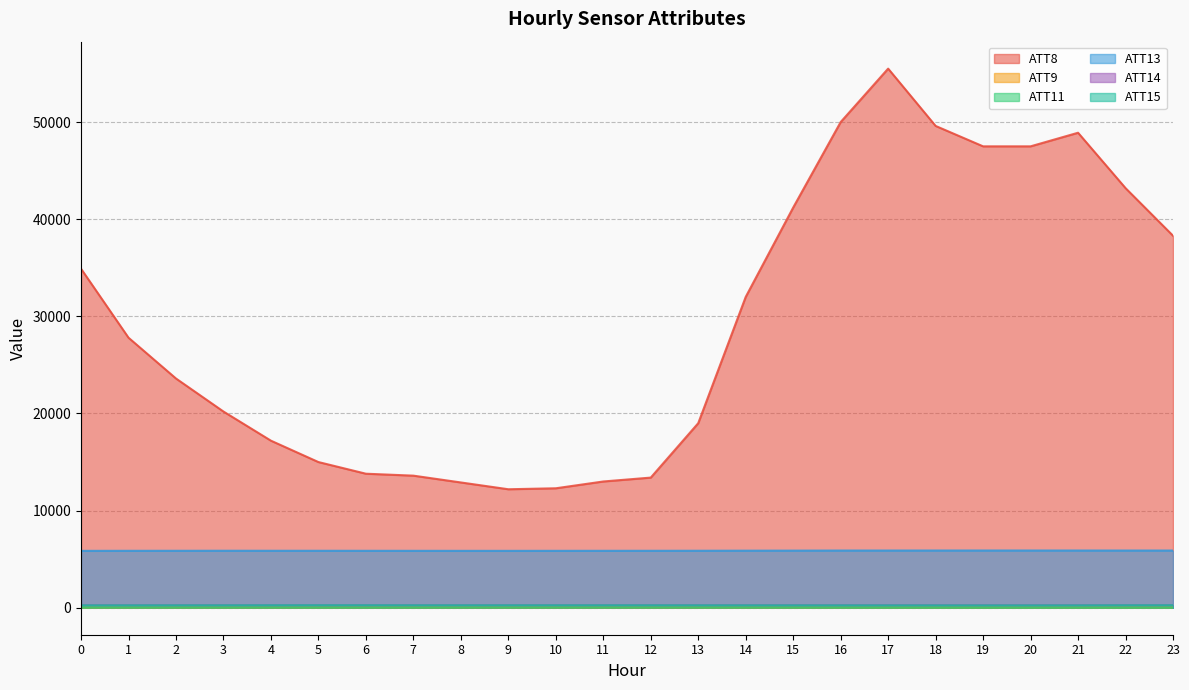

What is the spread (max minus min) of values at 9?

12175.4